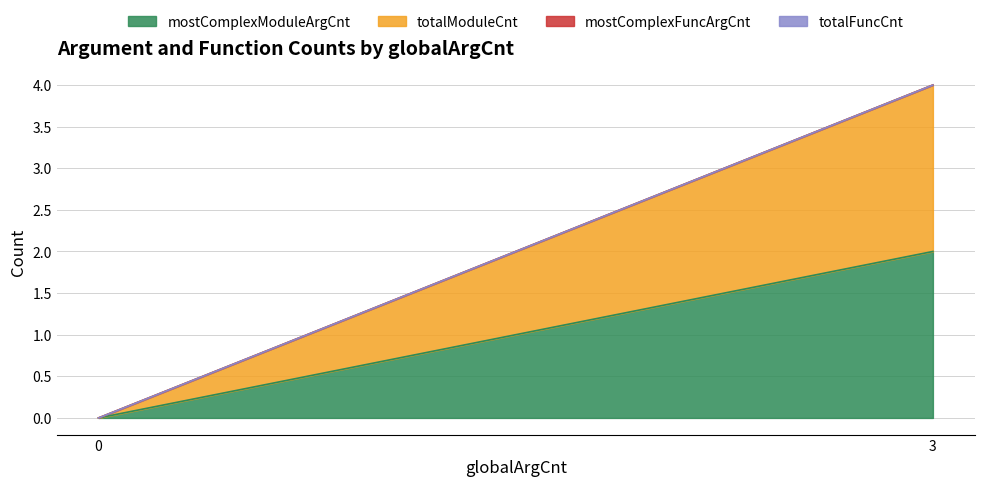

Reading left to right, extract all data points from this chart.

mostComplexModuleArgCnt: 0=0	3=2
totalModuleCnt: 0=0	3=2
mostComplexFuncArgCnt: 0=0	3=0
totalFuncCnt: 0=0	3=0